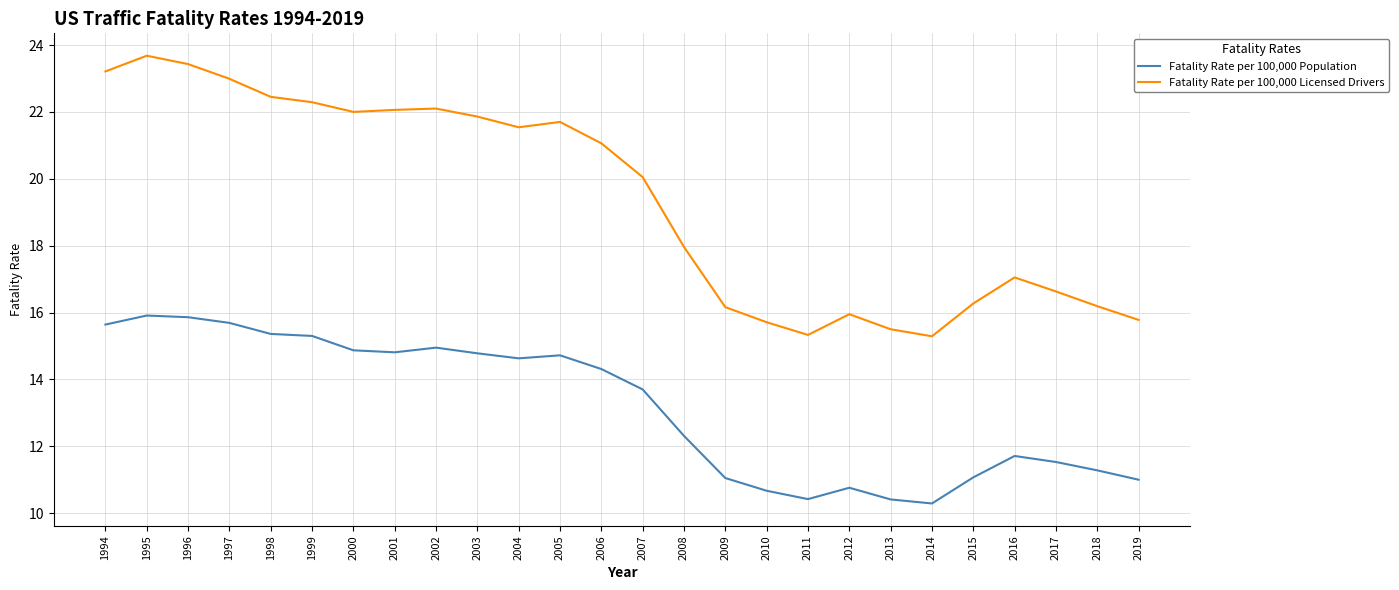

At which category is the sum across all series the highest?

1995